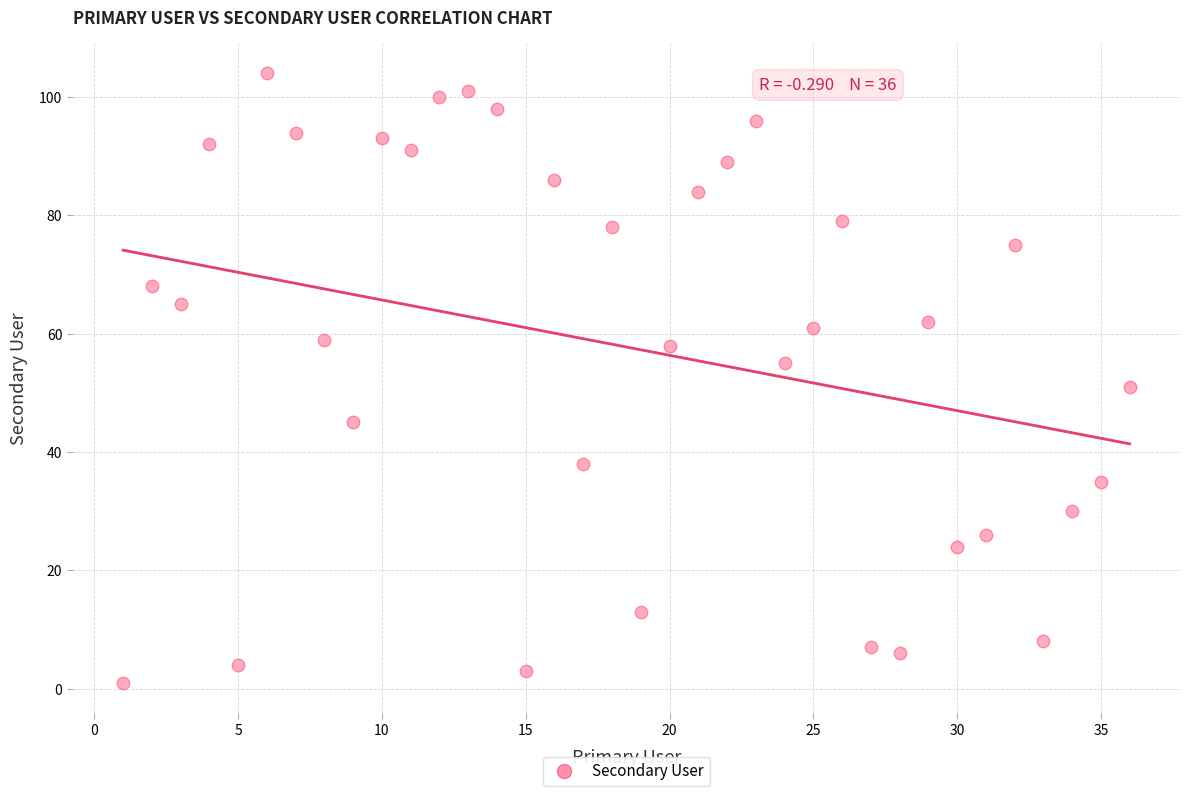

What is the range of X values (max minus min)?

35